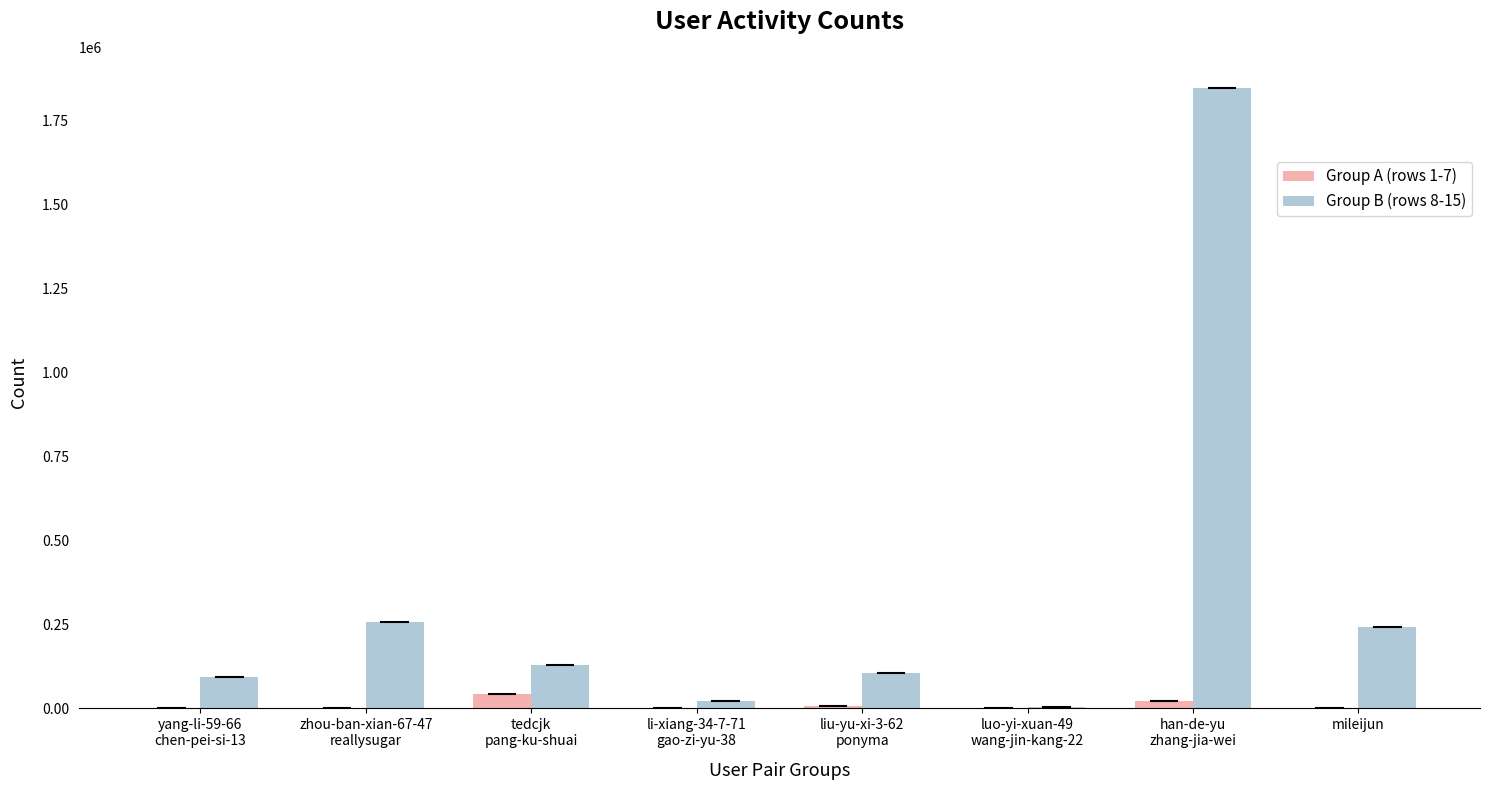

Is it true that Group B (rows 8-15) equals 372347 at mileijun?

False